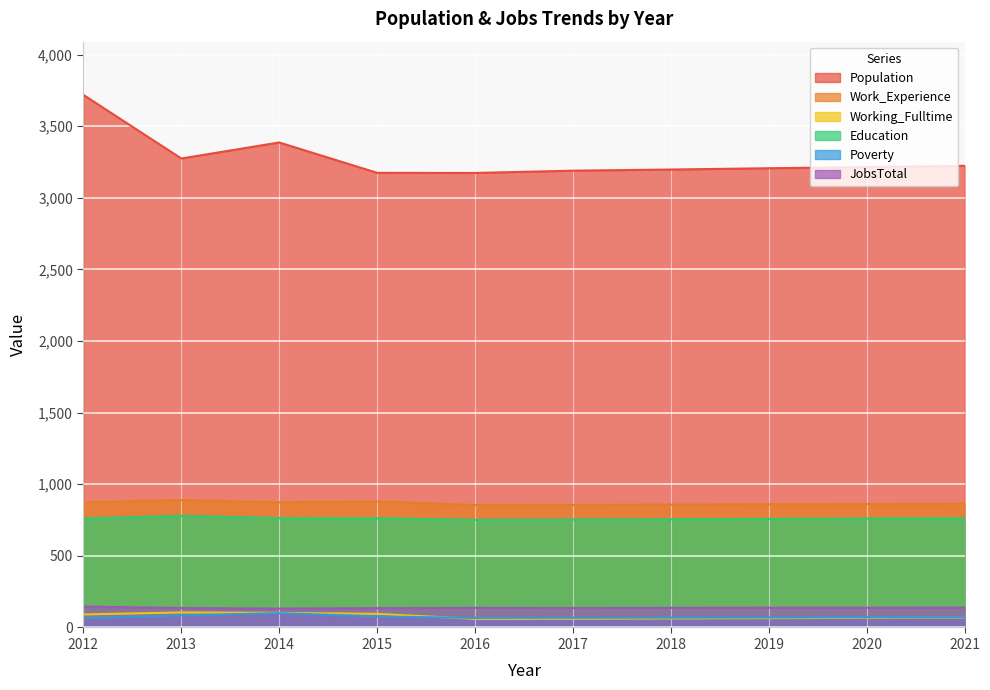

What is the value of the Education point at the 6th from the left?

753